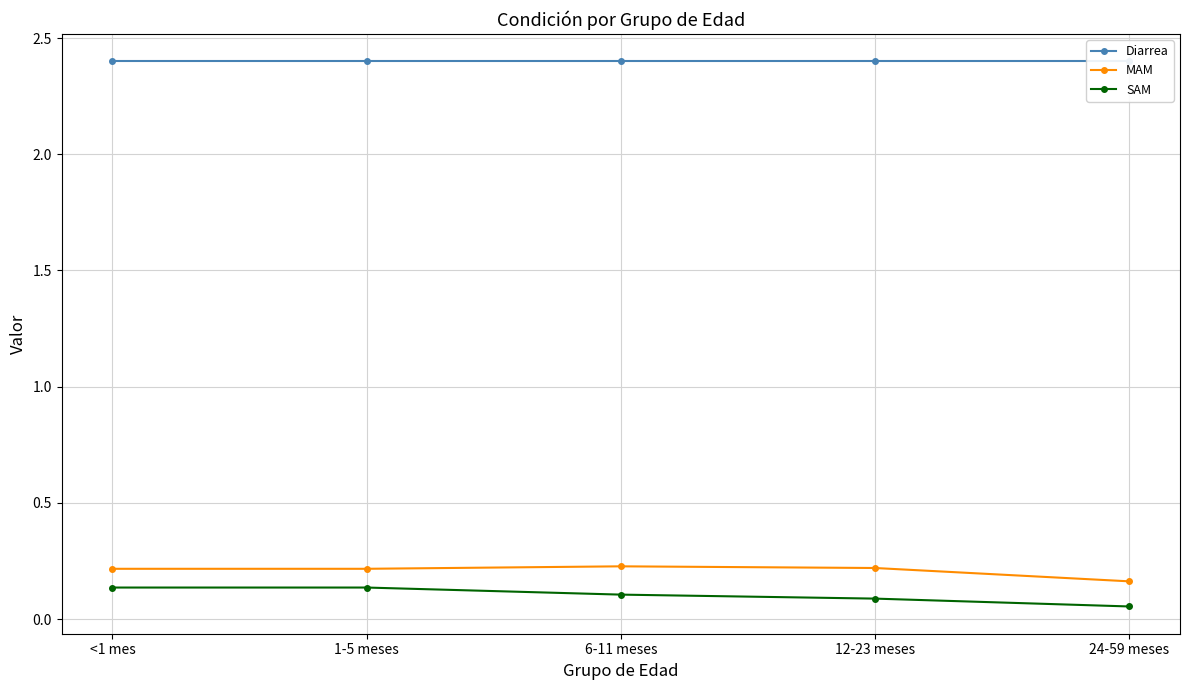

Reading right to left, what are all the values shown in this chart?

Diarrea: 24-59 meses=2.4	12-23 meses=2.4	6-11 meses=2.4	1-5 meses=2.4	<1 mes=2.4
MAM: 24-59 meses=0.2	12-23 meses=0.2	6-11 meses=0.2	1-5 meses=0.2	<1 mes=0.2
SAM: 24-59 meses=0.1	12-23 meses=0.1	6-11 meses=0.1	1-5 meses=0.1	<1 mes=0.1